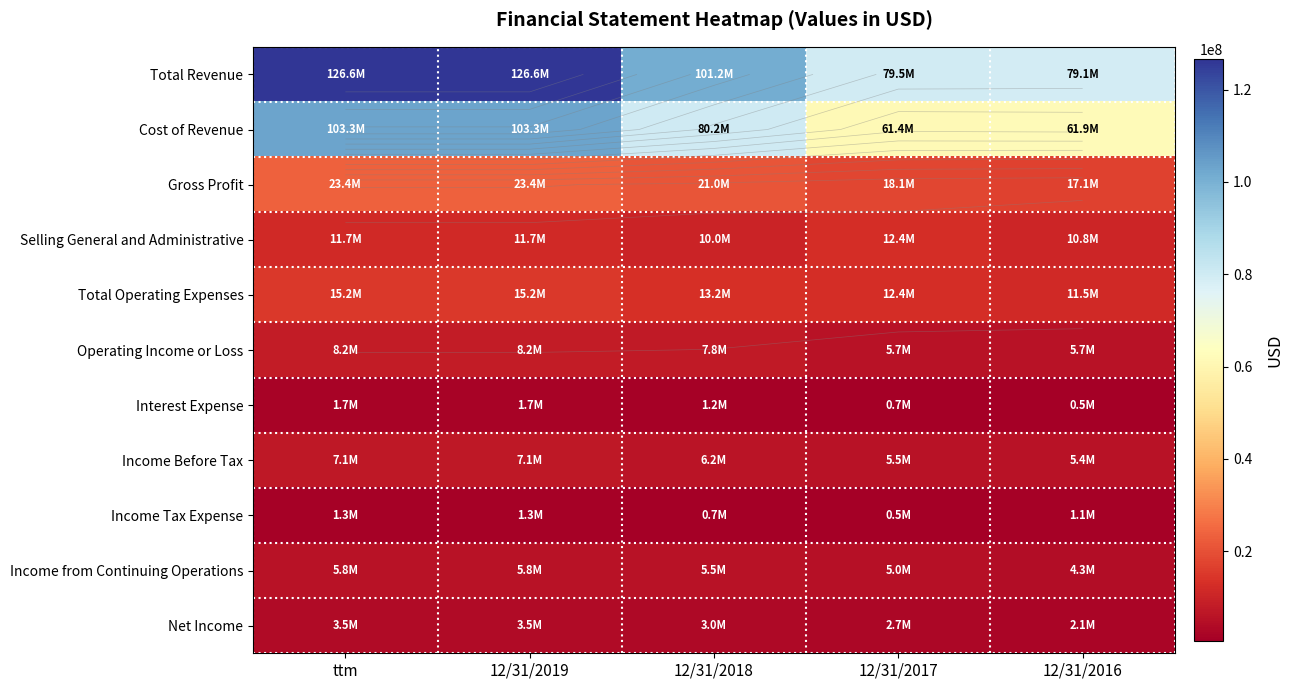

At how many categories does at least one series exceed 758681?

5